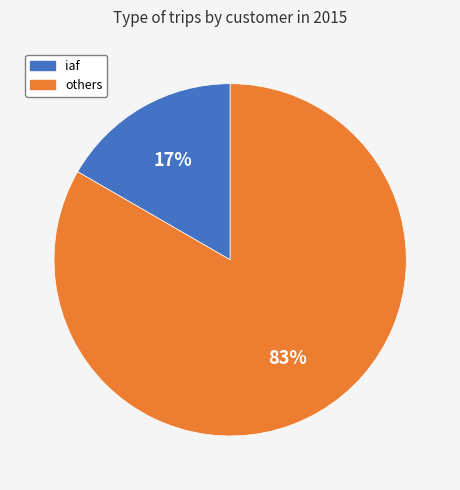

To the nearest percent, what is the average slice percentage?

50%